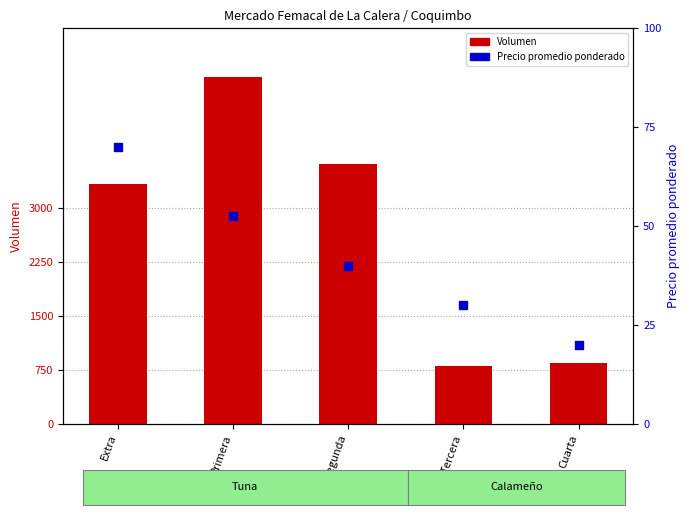

Which series has the largest Y range (max minus min)?

Volumen